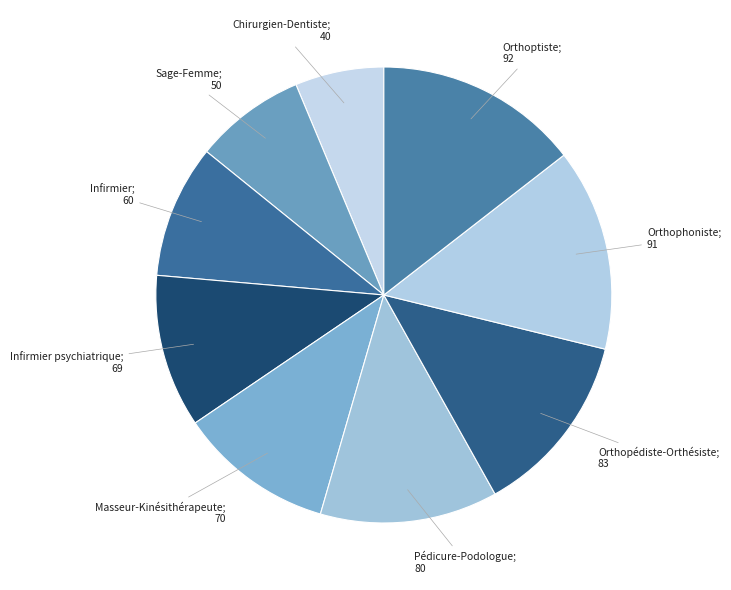

How many slices are in this pie chart?

9